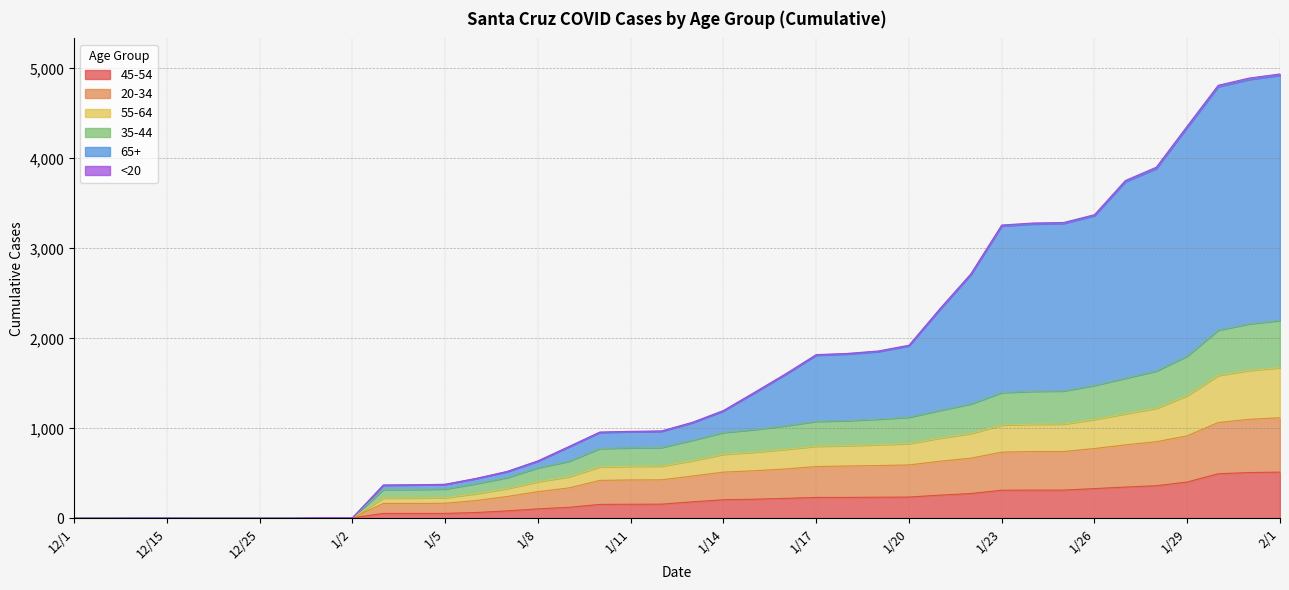

Does the chart display data point markers on the line(s)?

No